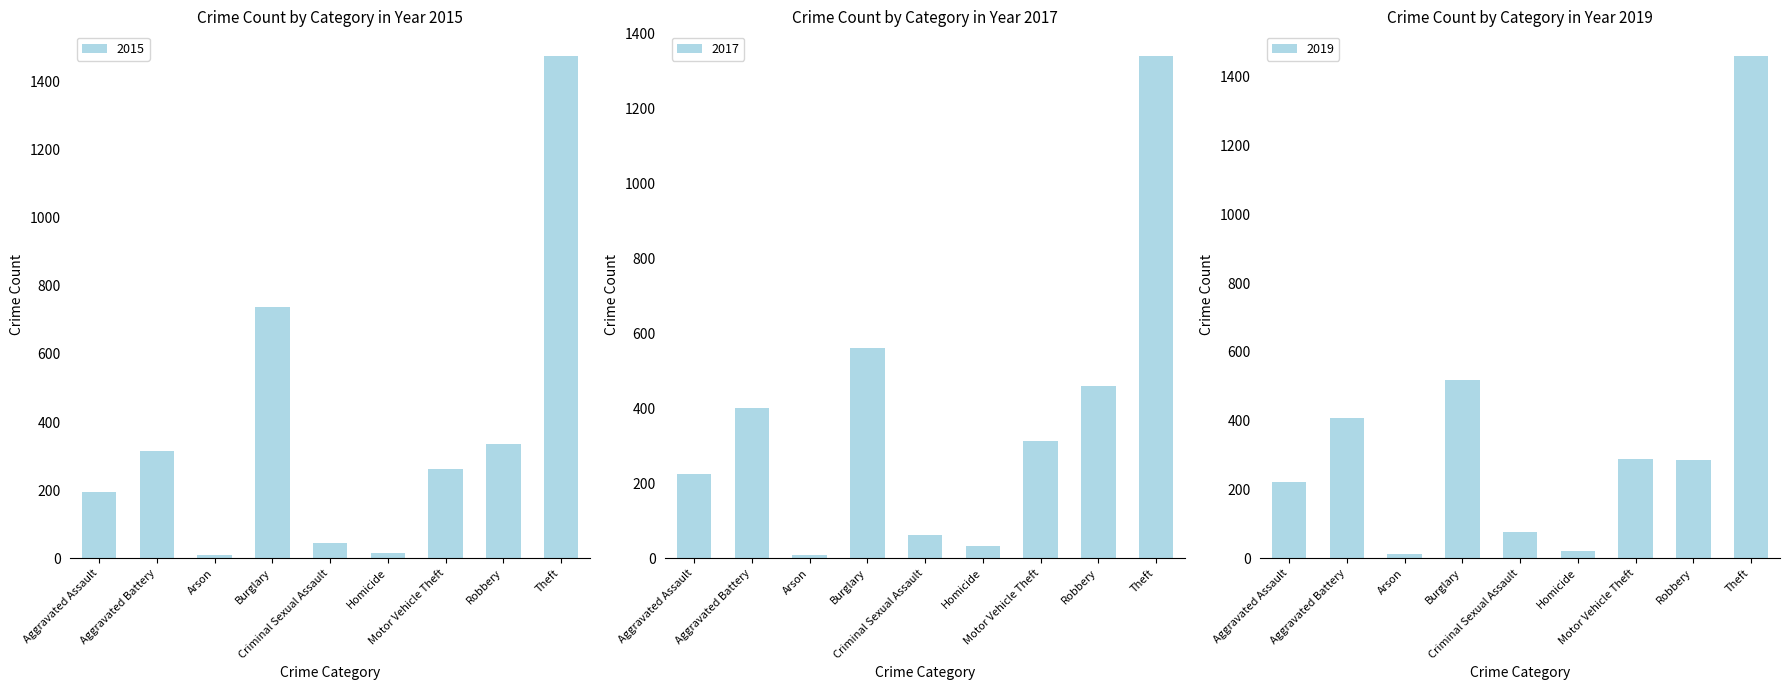

What is the maximum value shown in the chart?

1474